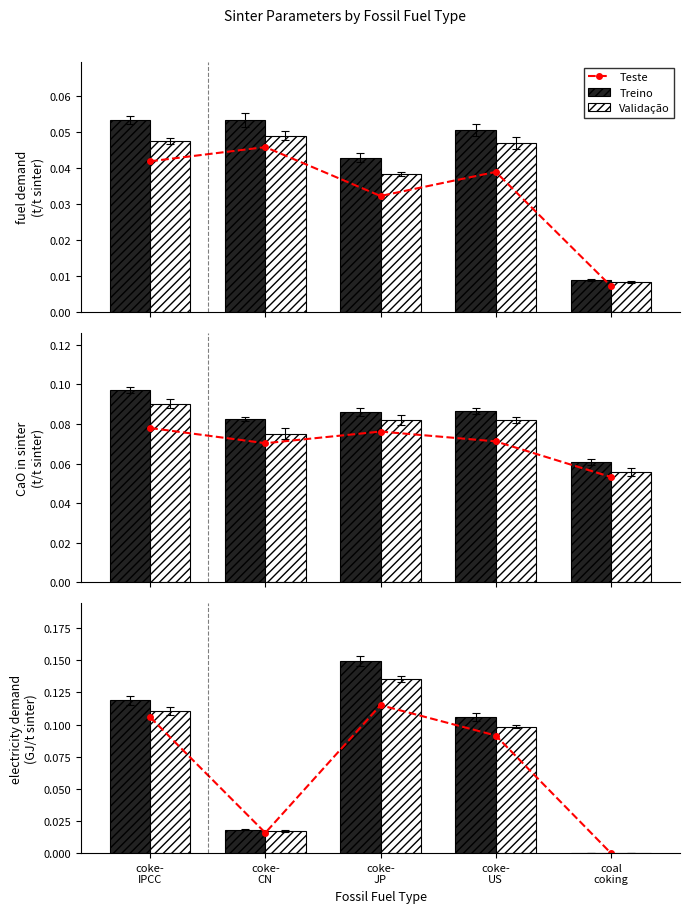

Read the Validação value at coke-
JP.

0.1